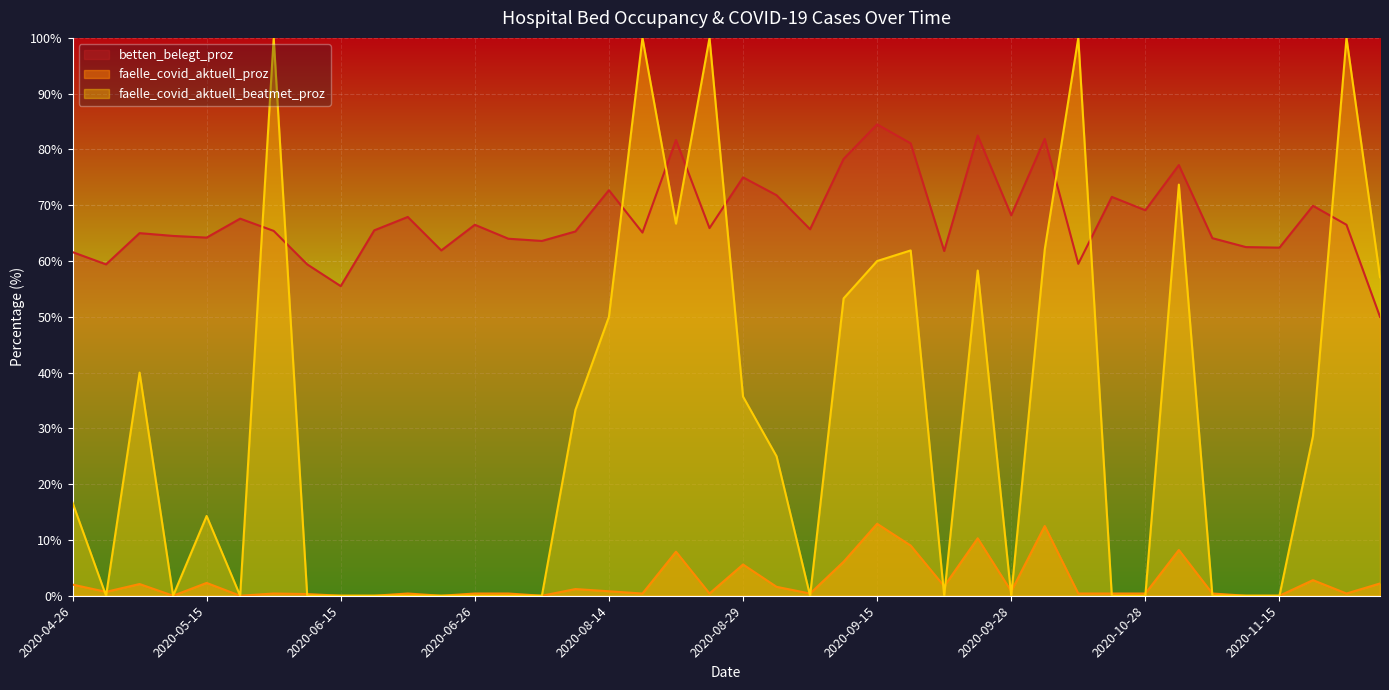

True or false: betten_belegt_proz has a value of 120.9 at 2020-08-14.

False